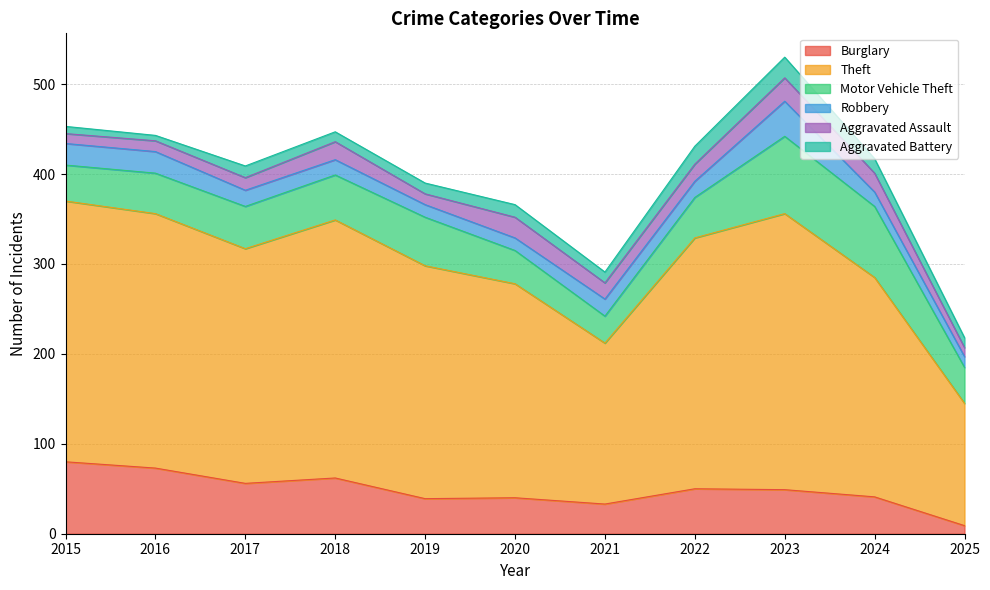

What is the difference between the Theft values at 2019 and 2018?

28